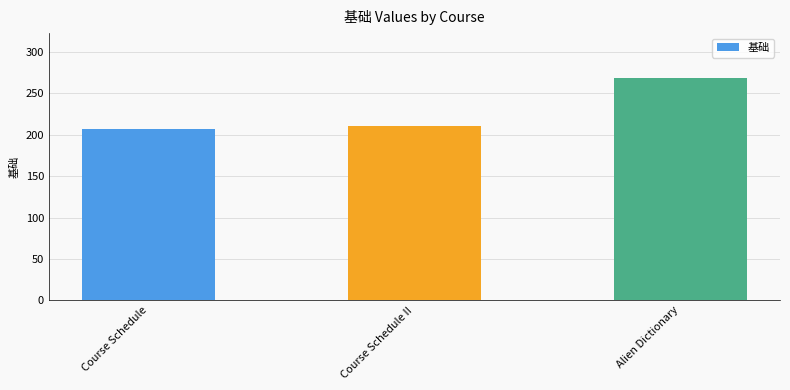

How many distinct data groups are displayed?

1